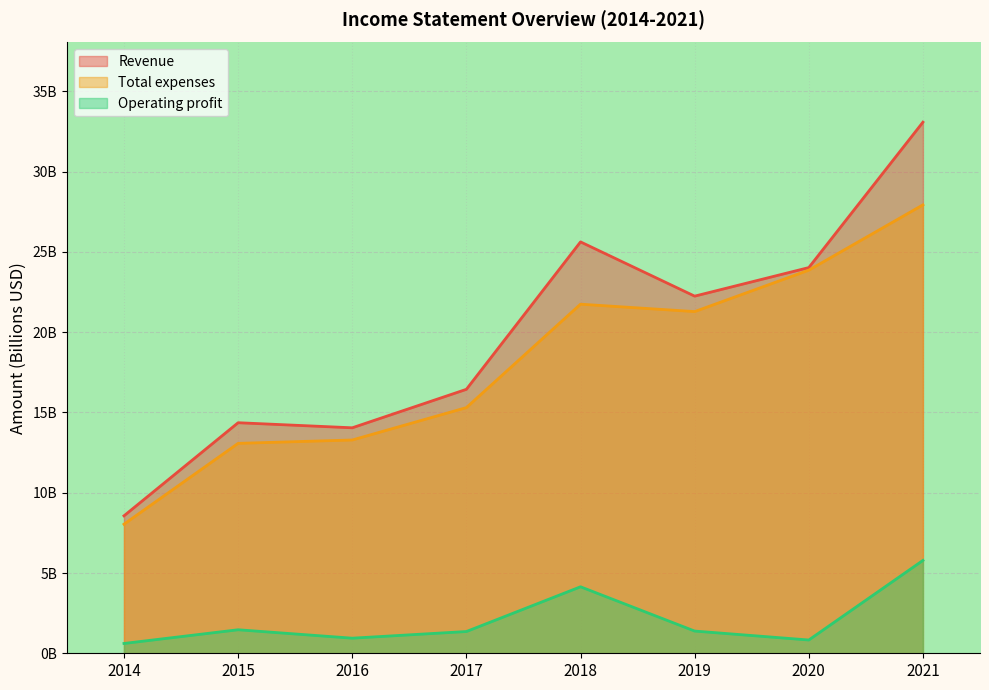

The Revenue series shows 14.0 at 2016. True or false?

True